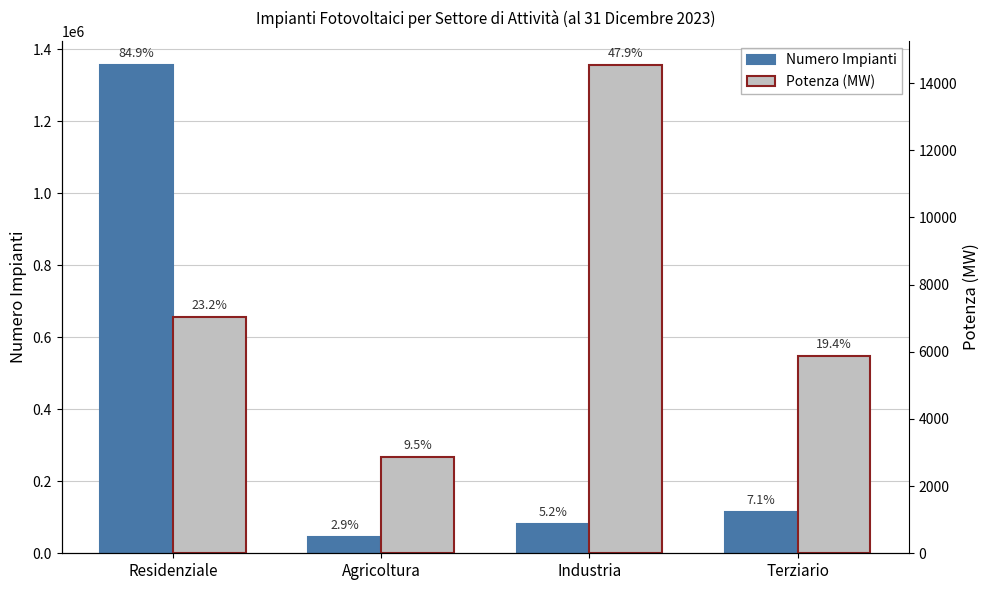

What is the spread (max minus min) of values at Terziario?

434624.4